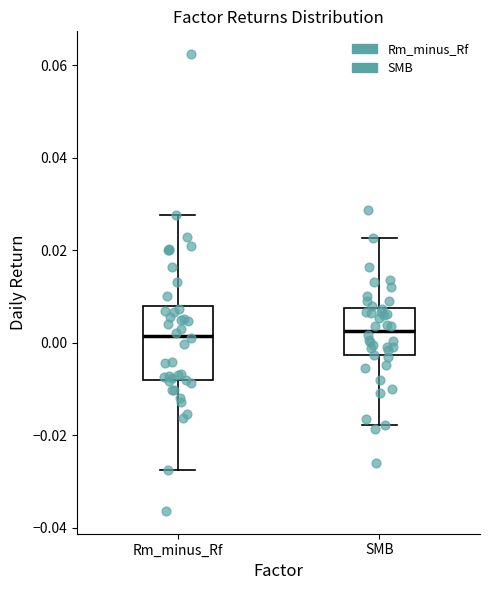

Reading left to right, transcribe this box plot: for each box, give where its median line is, the range the box spans, and where its two whiskers end, as read against the y-axis. The values are not printed on the chart, so give them approximately, as read against the axis.

Rm_minus_Rf: median 0.002, box -0.008 to 0.008, whiskers -0.028 to 0.028
SMB: median 0.002, box -0.002 to 0.008, whiskers -0.018 to 0.022